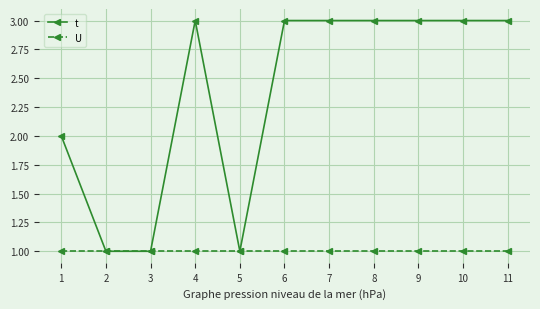

The value of U at 3 is 1. True or false?

True